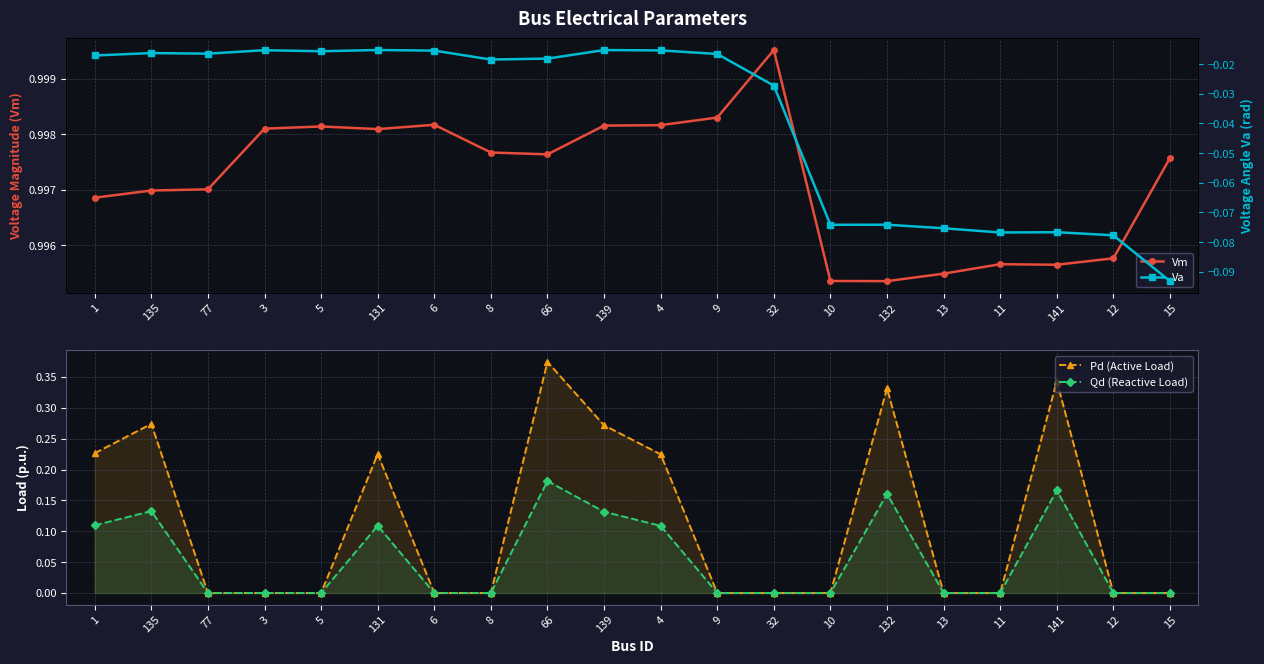

Which label corresponds to the smallest value in the chart?

15